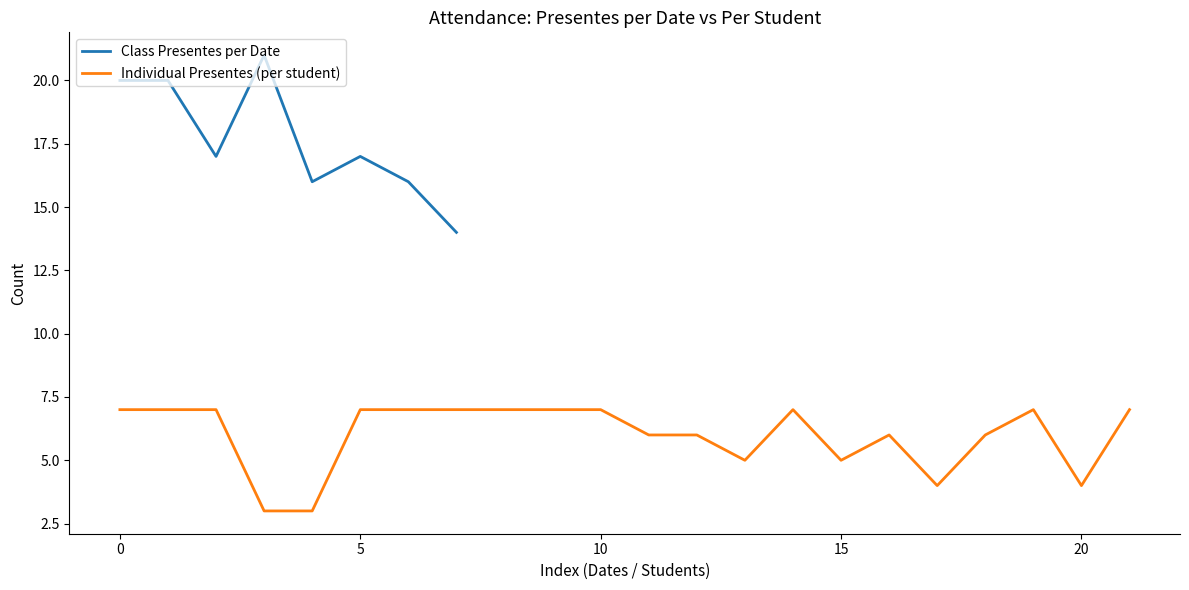

True or false: presentes has a value of 34 at 2025-05-30.

False